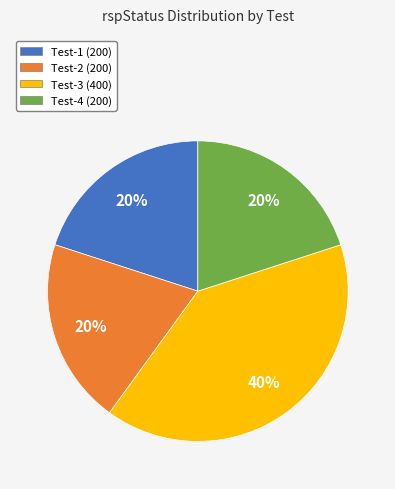

Combined, do Test-1 (200) and Test-4 (200) account for over 50%?

No